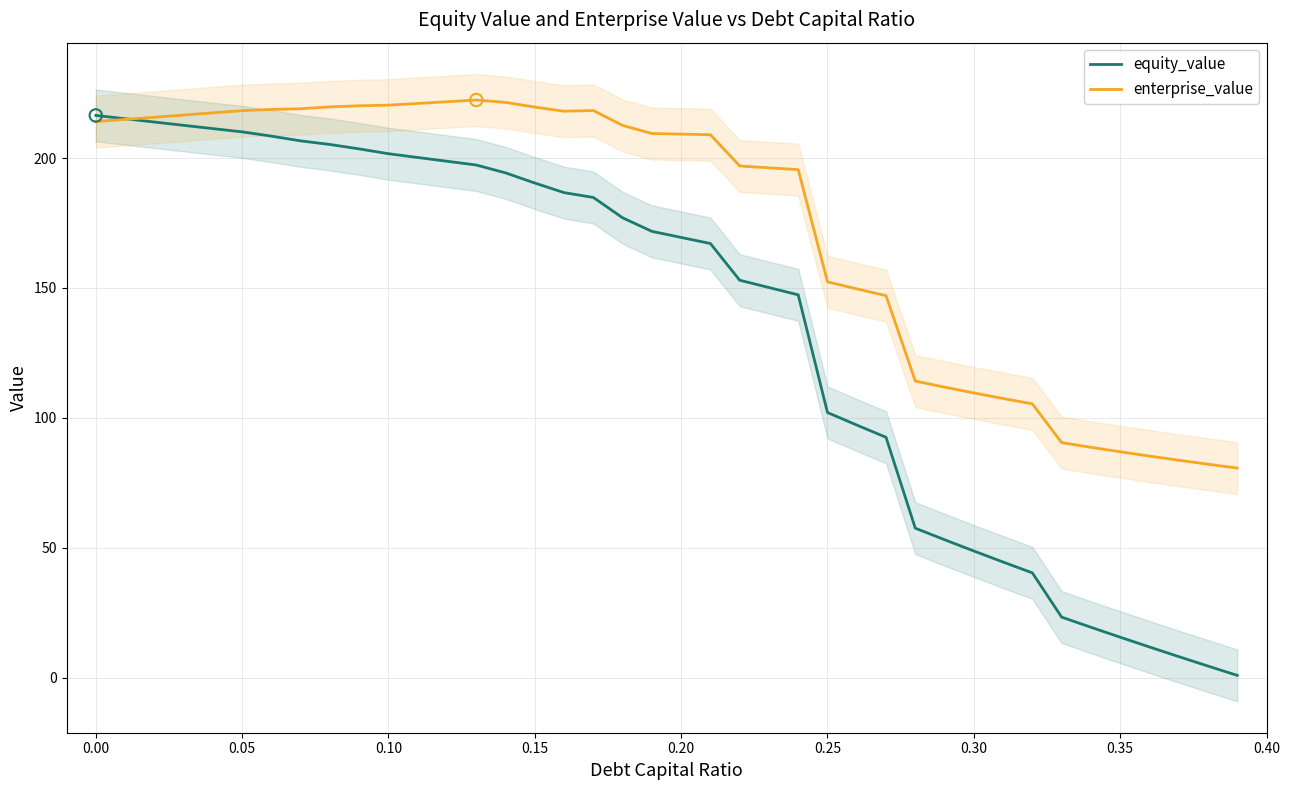

What is the highest value of the enterprise_value series?

222.3